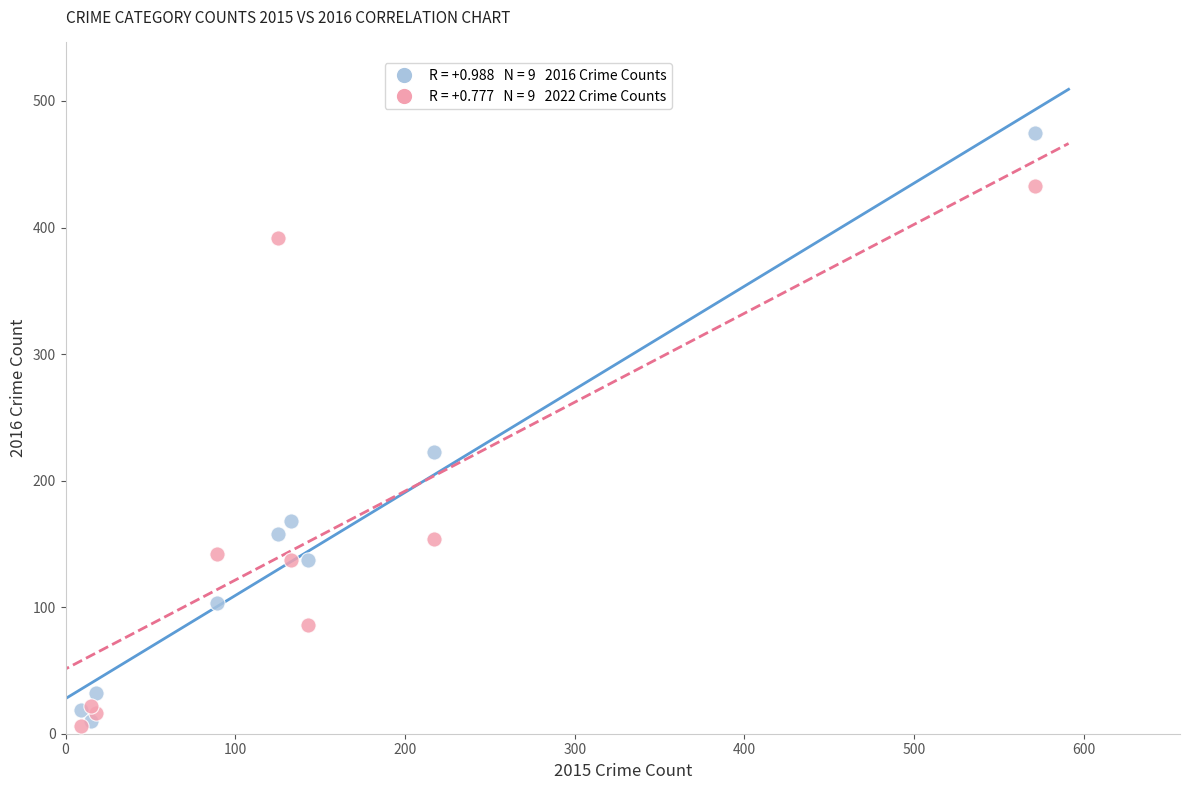

Across all series, what Y value is closest to 240?

223